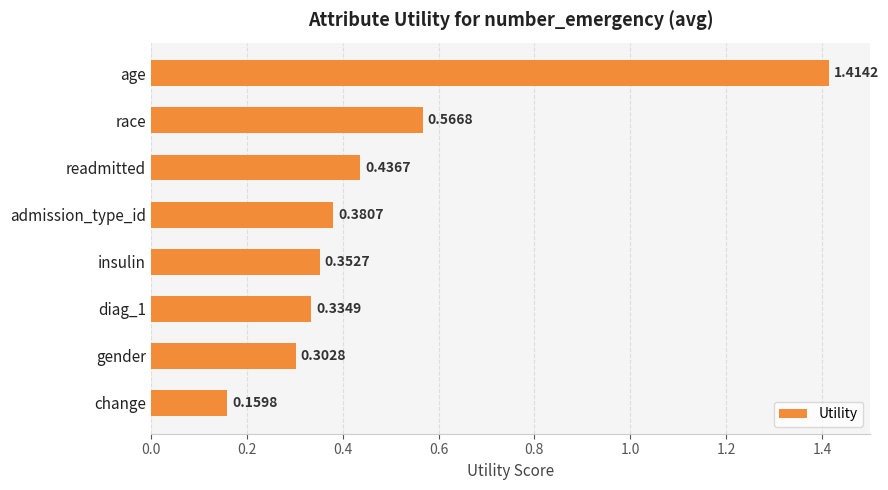

What is the difference between the maximum and minimum values?

1.3